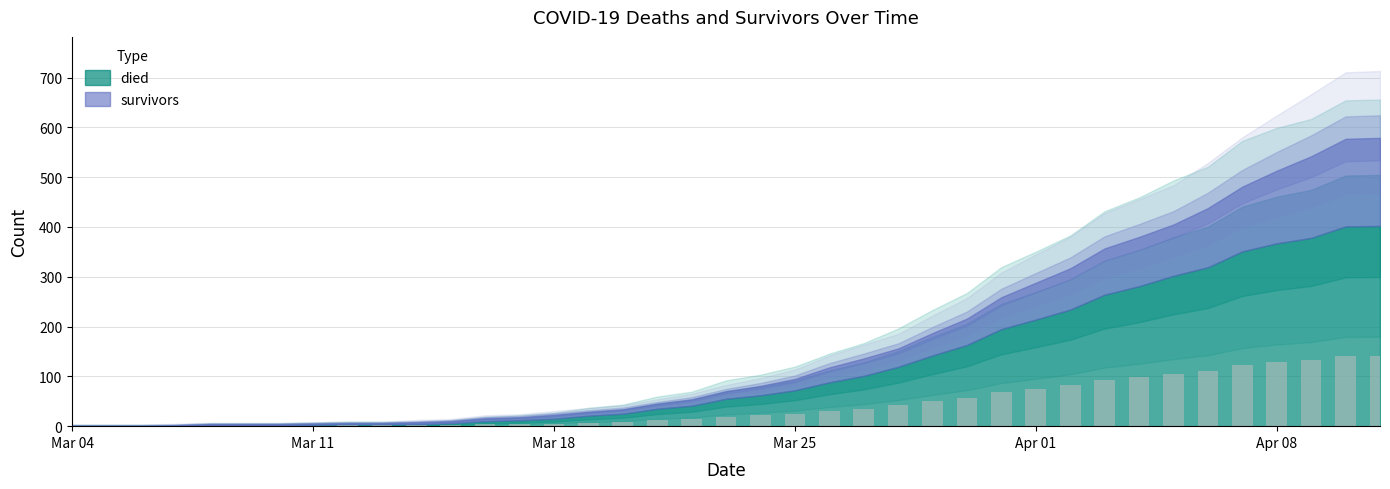

What is the greatest value displayed?

140.7